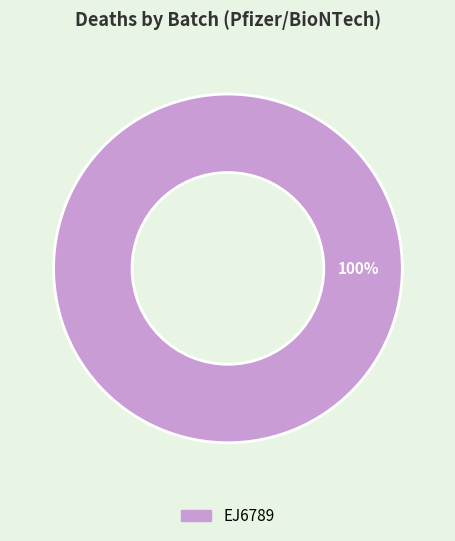

How many slices are in this pie chart?

1